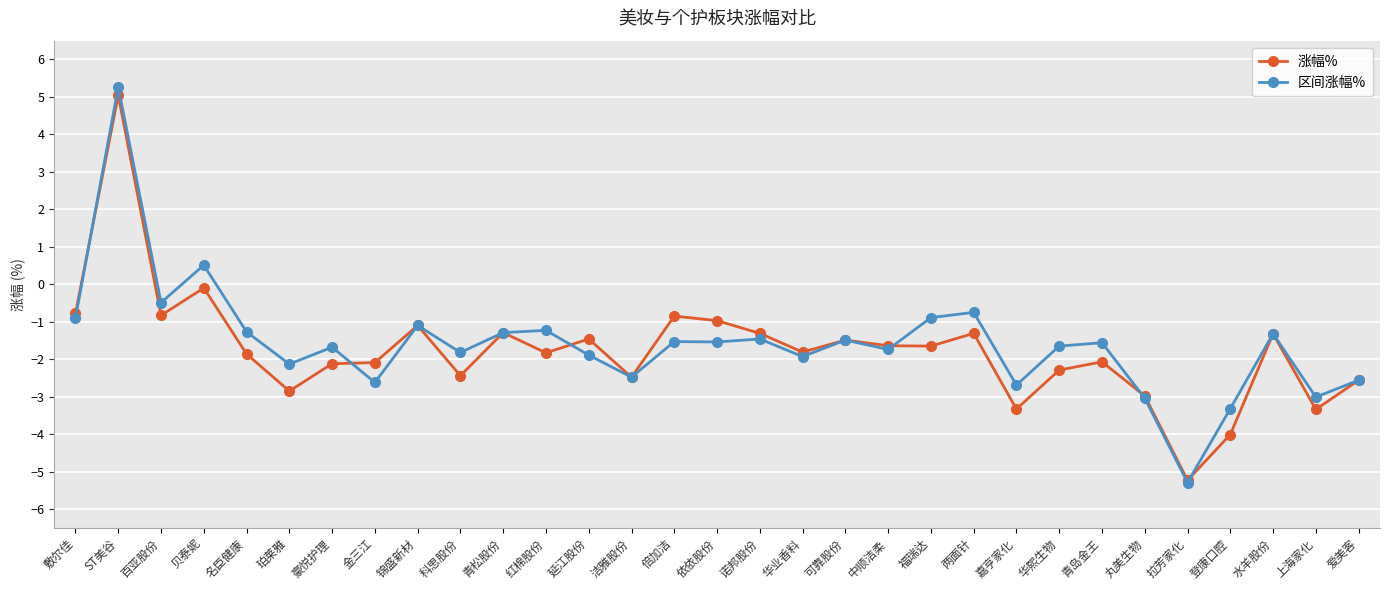

What is the value of the 区间涨幅% point at the 3rd from the left?

-0.5